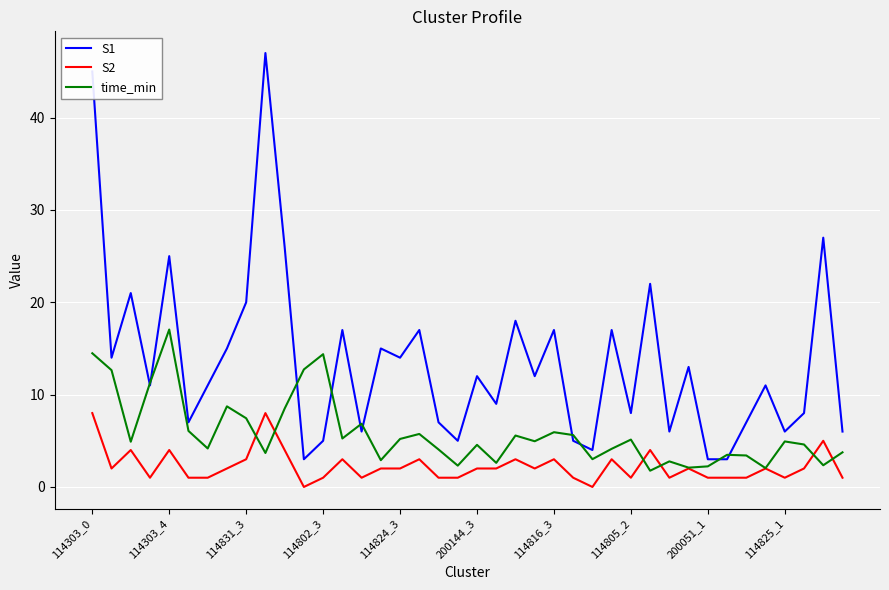

At how many categories does at least one series exceed 41?

2